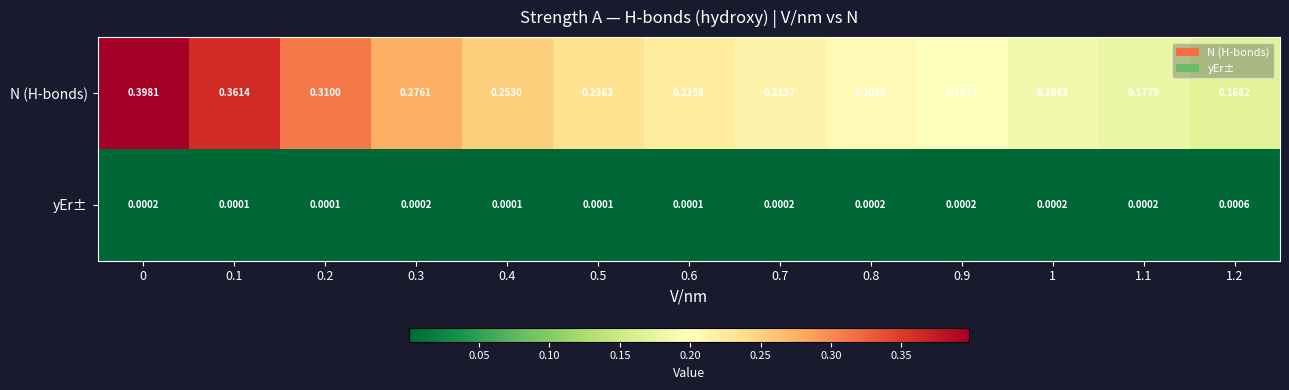

Is the value of yEr± at 0.8 greater than the value of N (H-bonds) at 1?

No